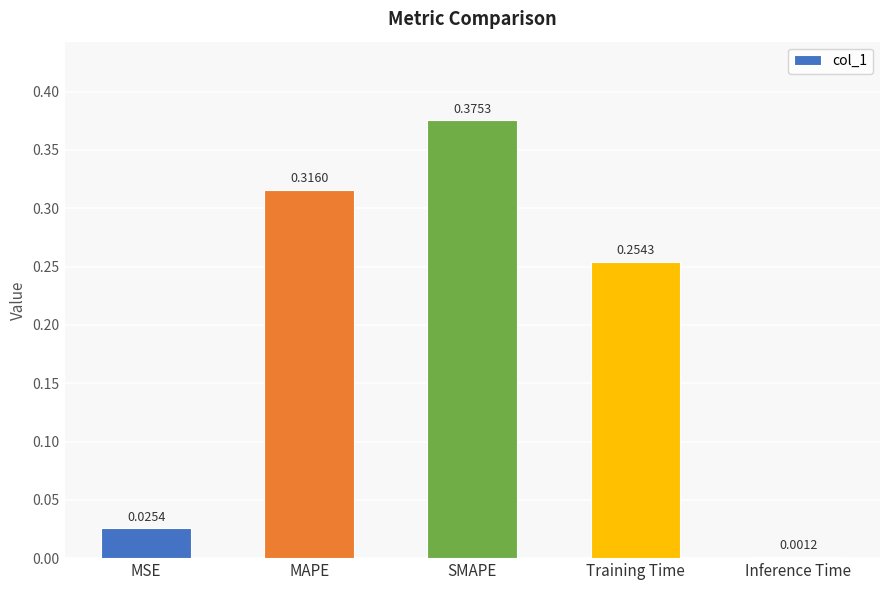

Which category has the highest value across all series?

SMAPE